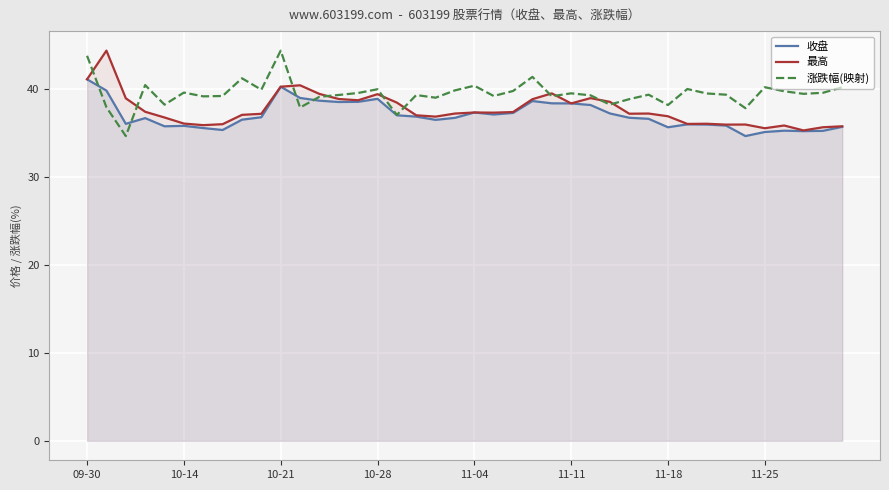

How many values in the 收盘 series are below 36?

14